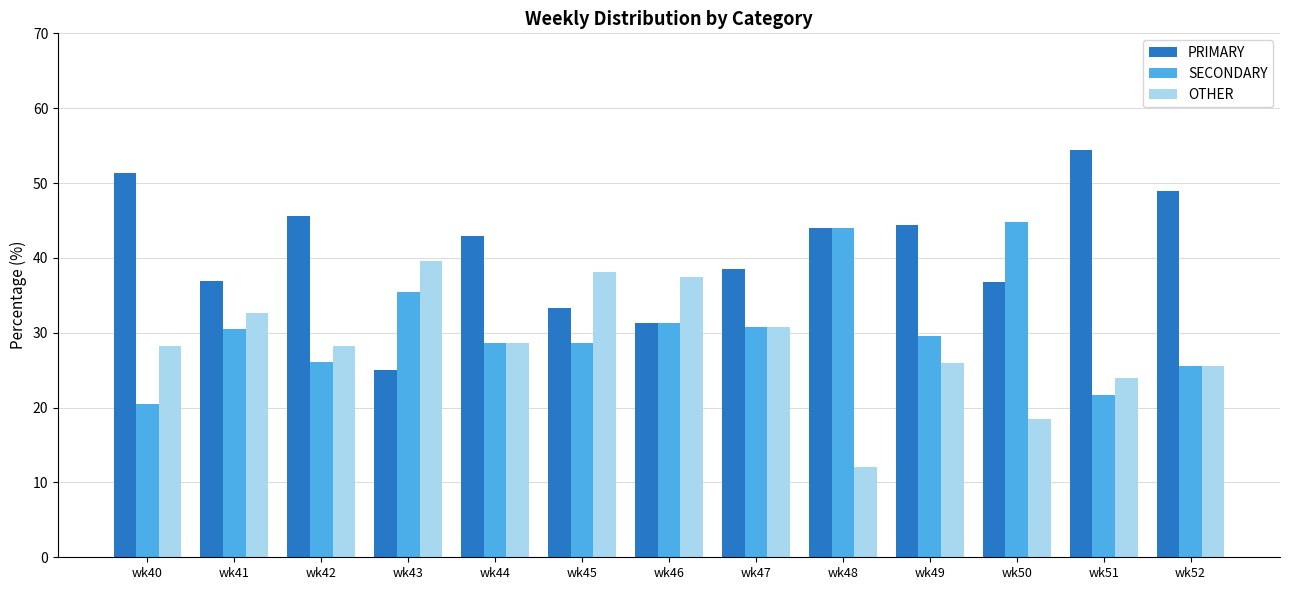

What is the approximate value of OTHER at wk44?

28.6